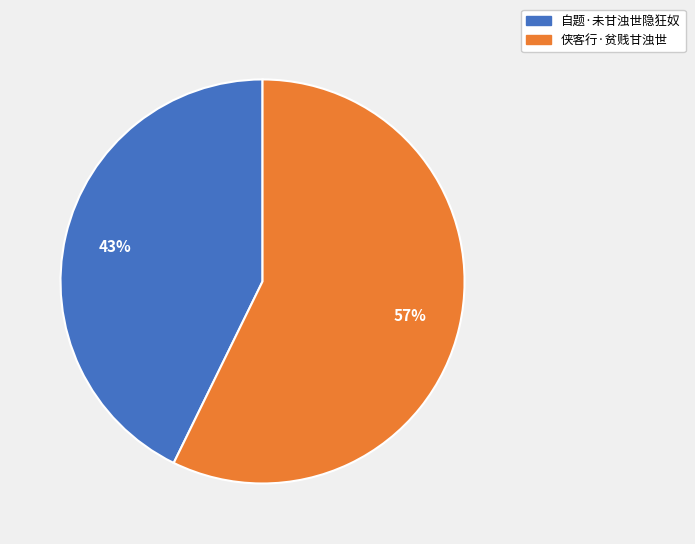

How many slices are in this pie chart?

2